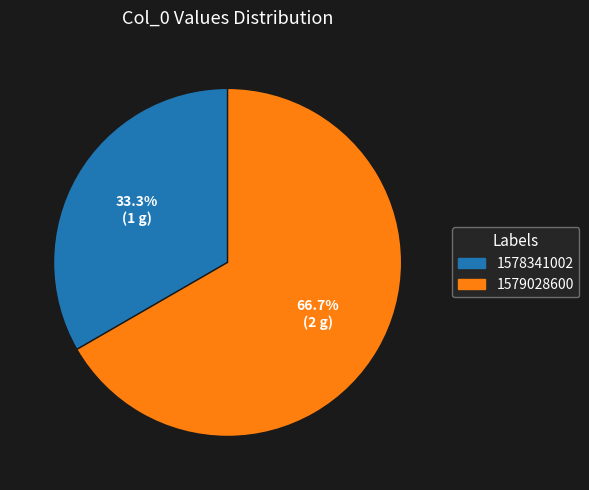

What percentage is the 1578341002 slice, to the nearest percent?

33%